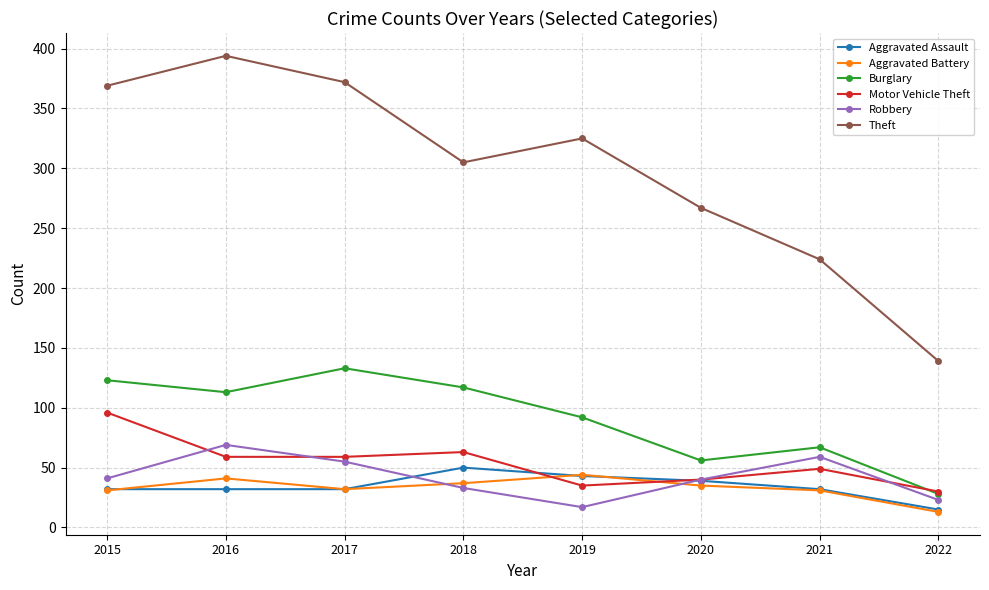

Is the value of Motor Vehicle Theft at 2016 greater than the value of Theft at 2019?

No